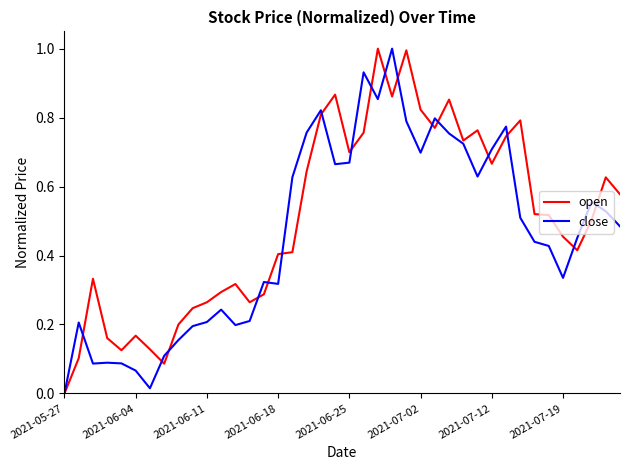

Which series has the largest total across all categories?

open